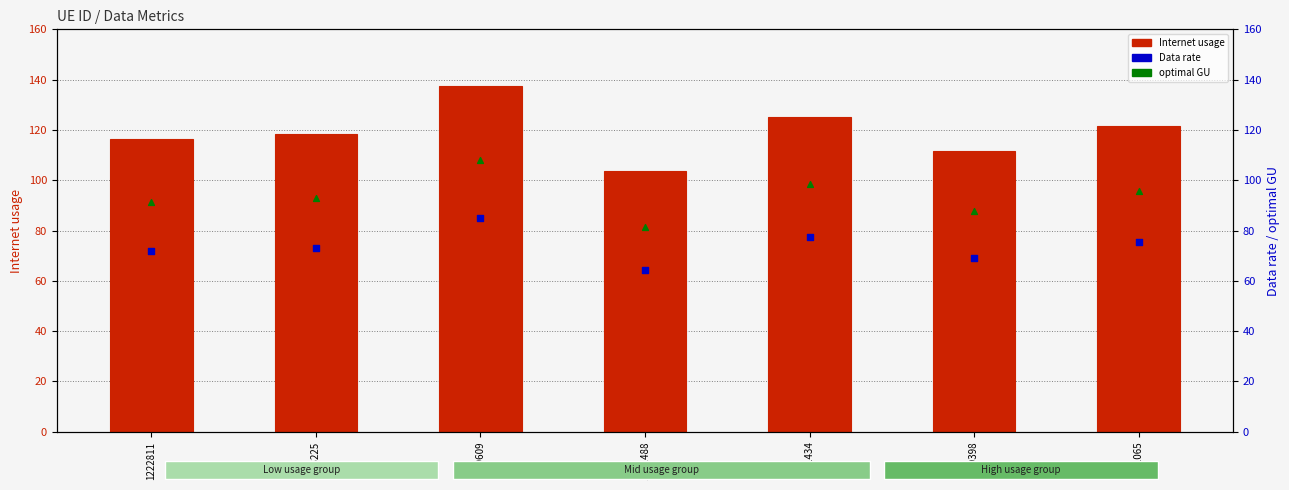

At which category is the sum across all series the highest?

529609